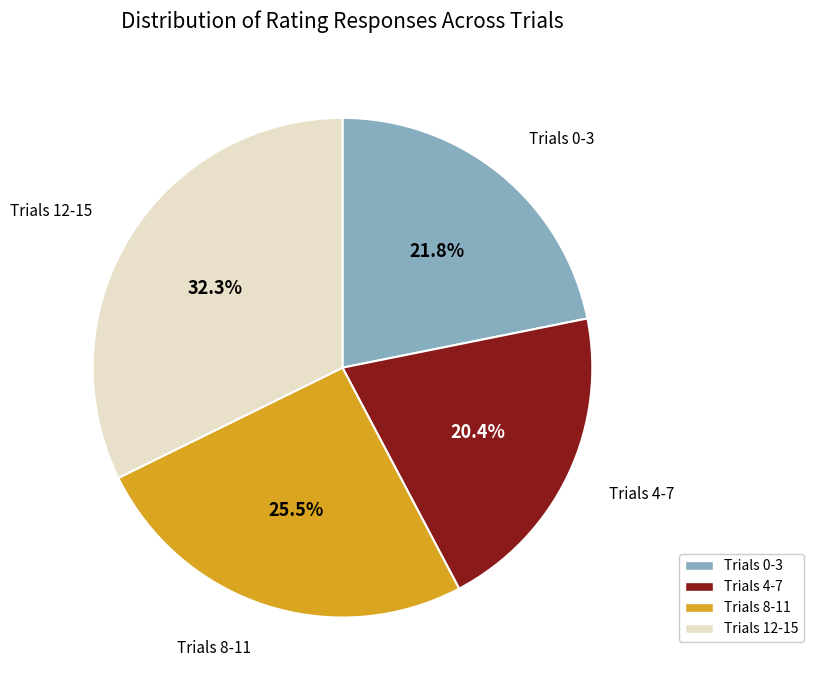

Does any single category account for the majority?

No